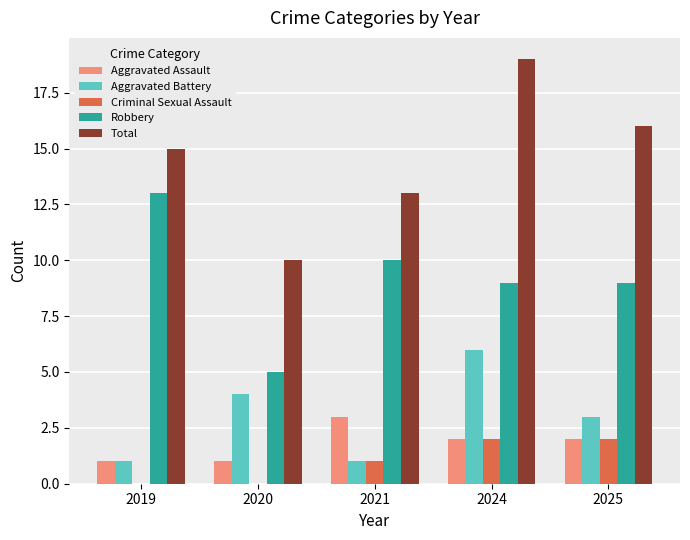

At which category is the sum across all series the highest?

2024